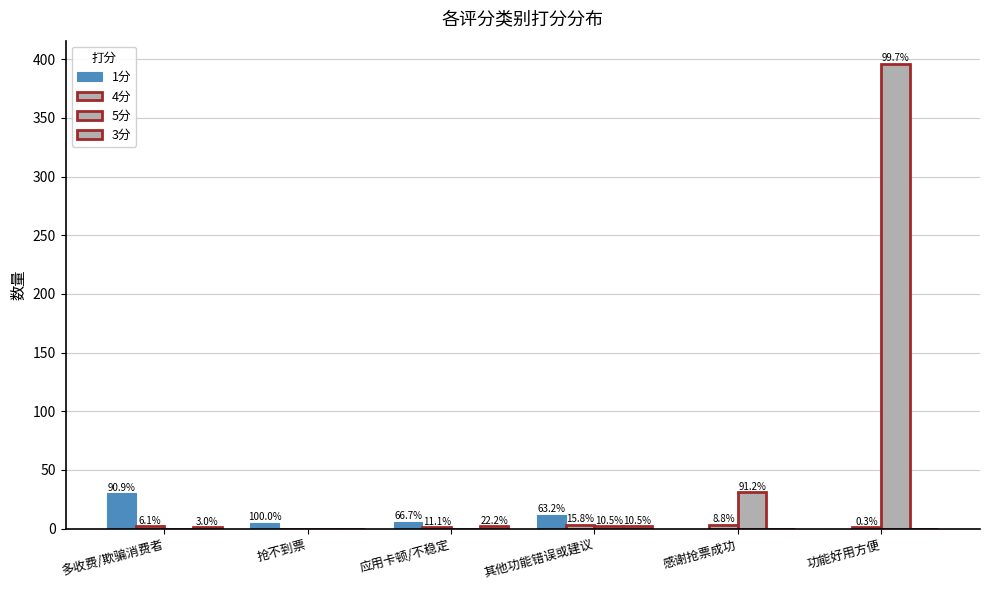

What is the label of the 3rd bar from the right?

其他功能错误或建议